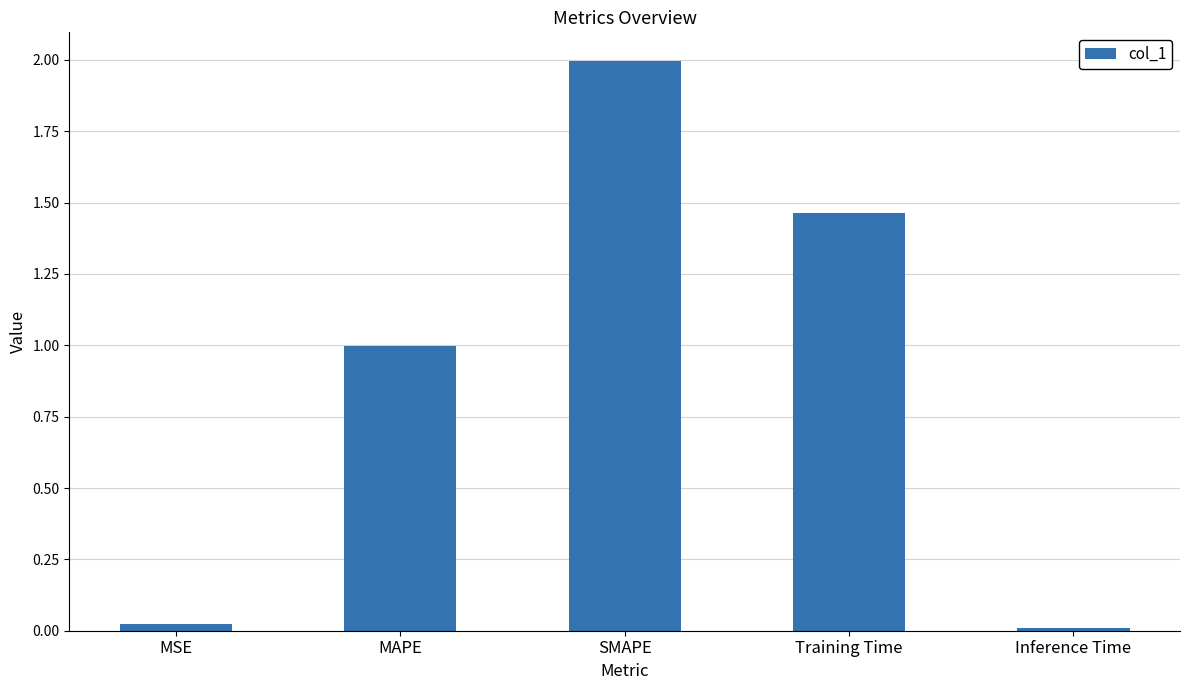

What is the change in value from MAPE to Training Time?

+0.5